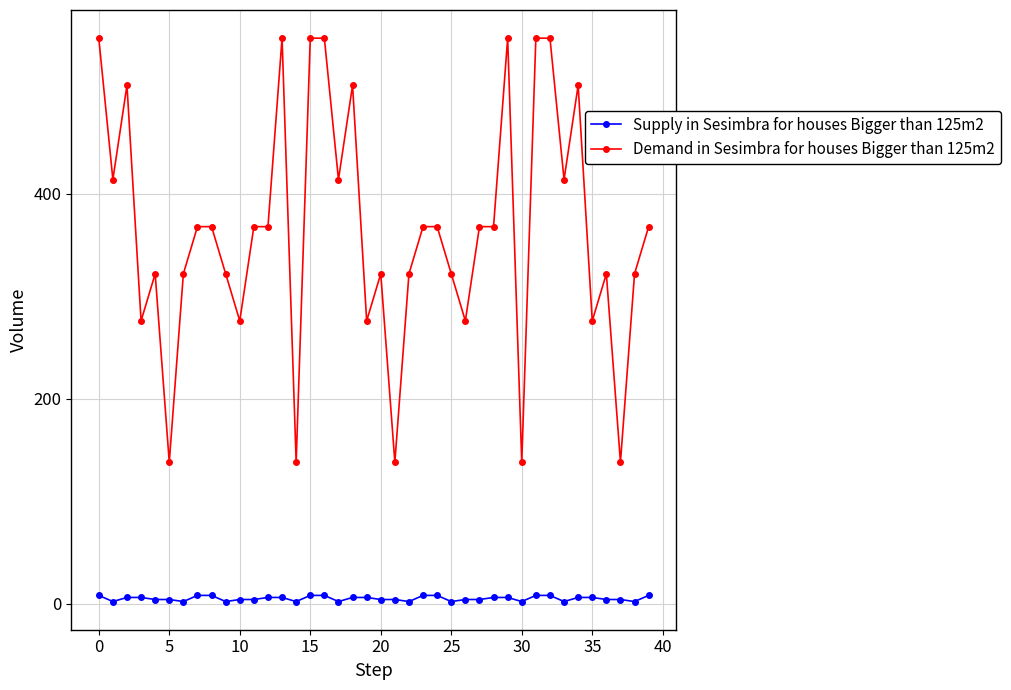

How many distinct data groups are displayed?

2